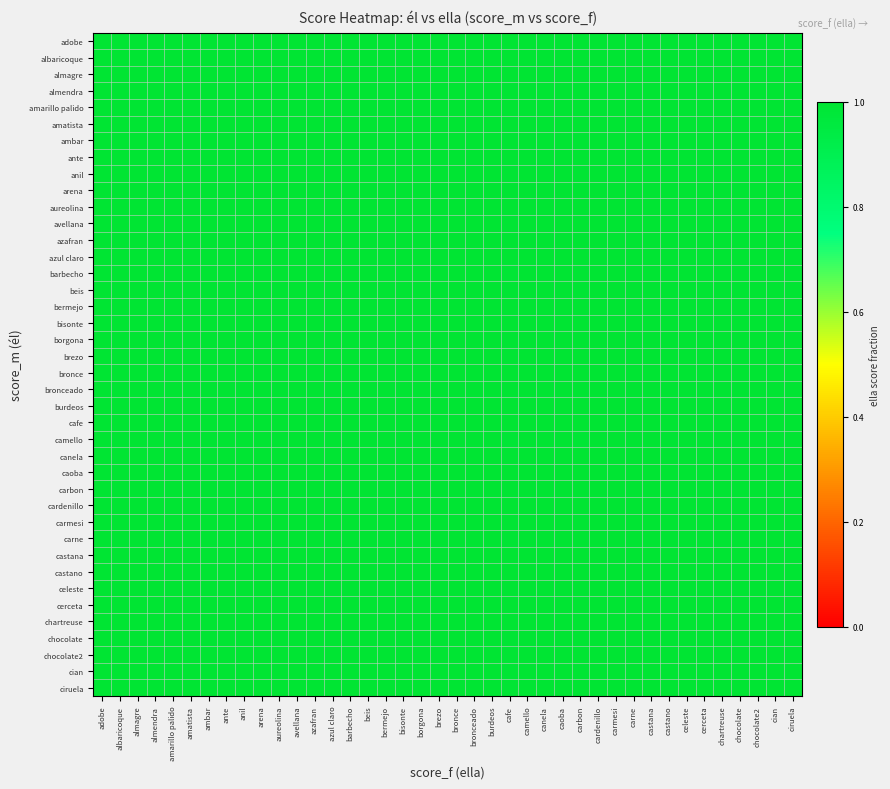

What is the total value across all series at camello?

40.0